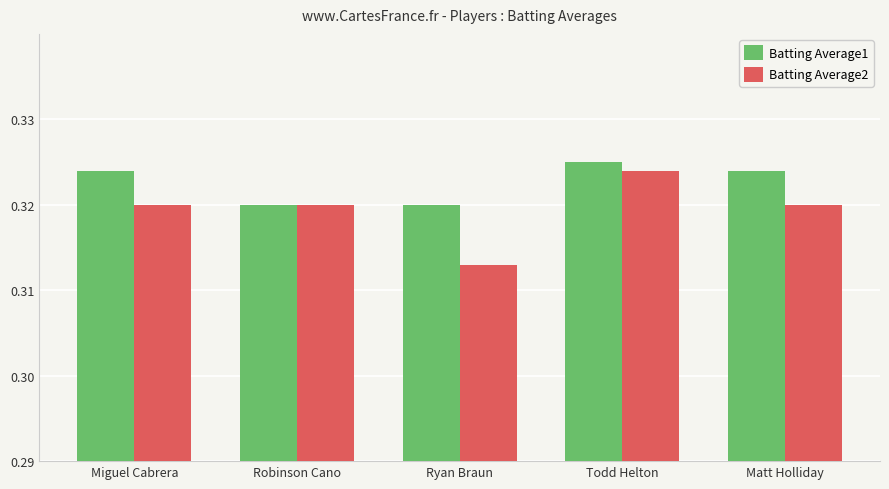

What is the label of the 2nd bar from the left?

Robinson Cano